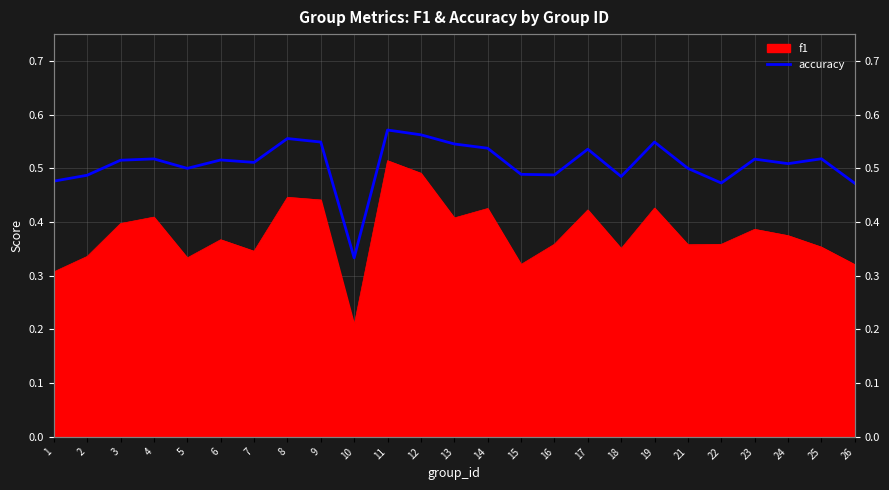

True or false: the data shows 0.5 at 22.

True